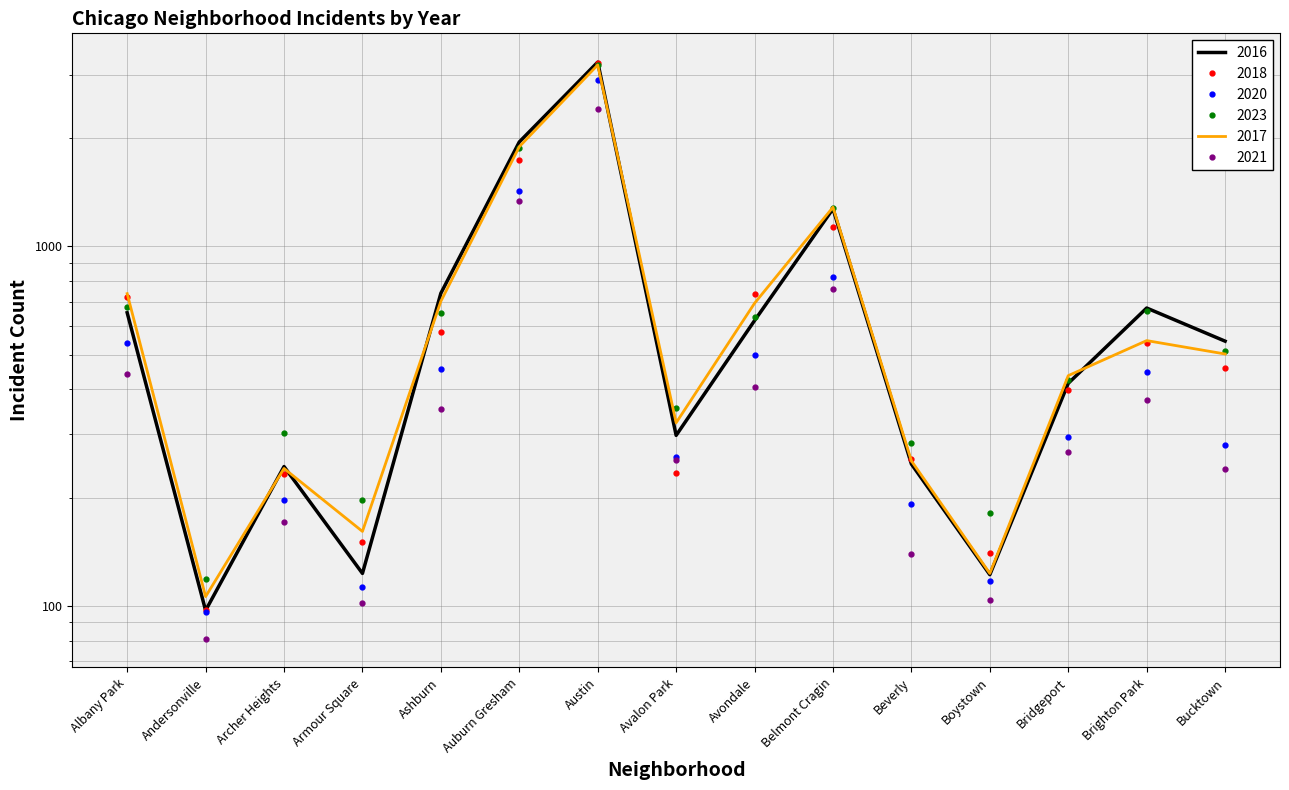

True or false: 2023 has a value of 181 at Boystown.

True